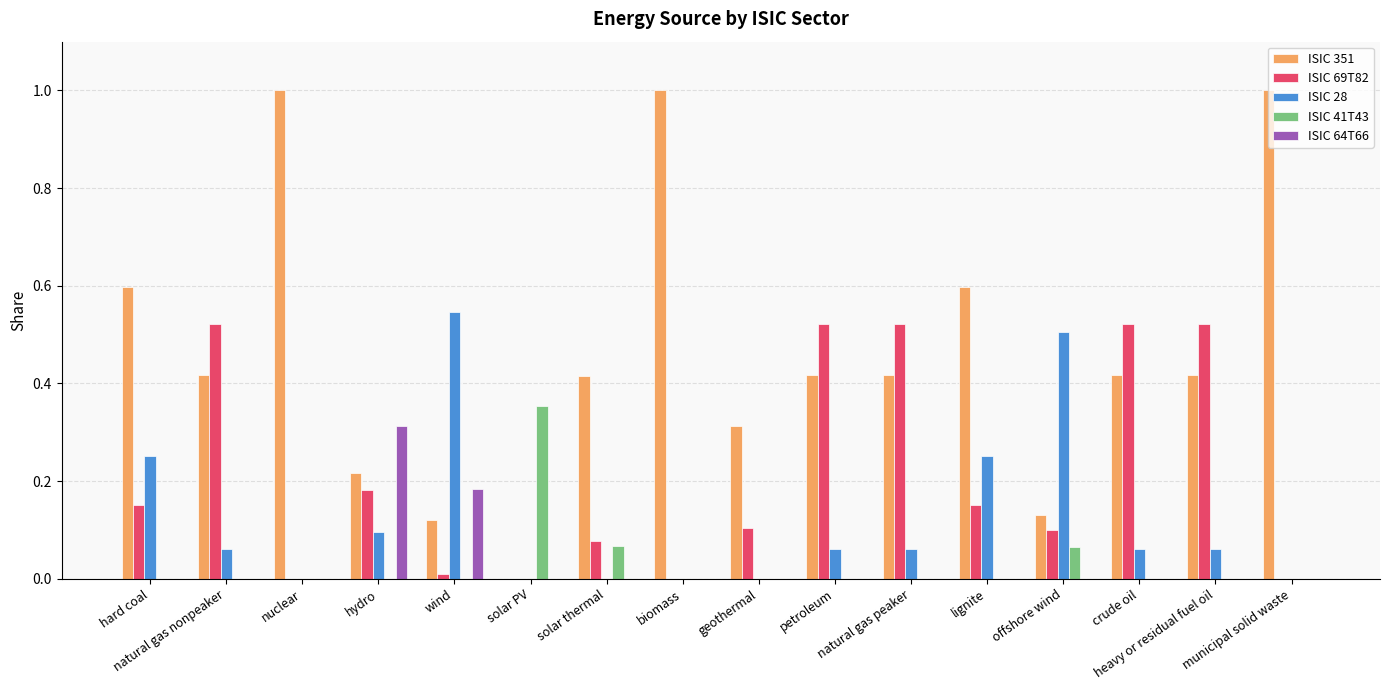

How many distinct data groups are displayed?

5